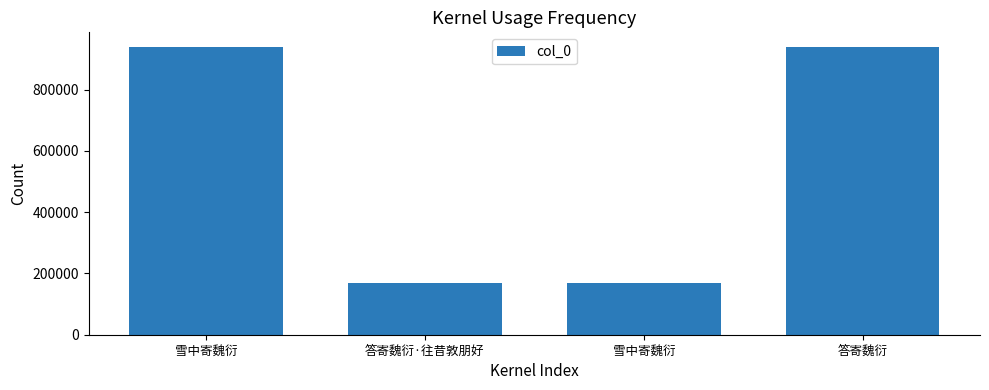

How many bars are there in total?

4